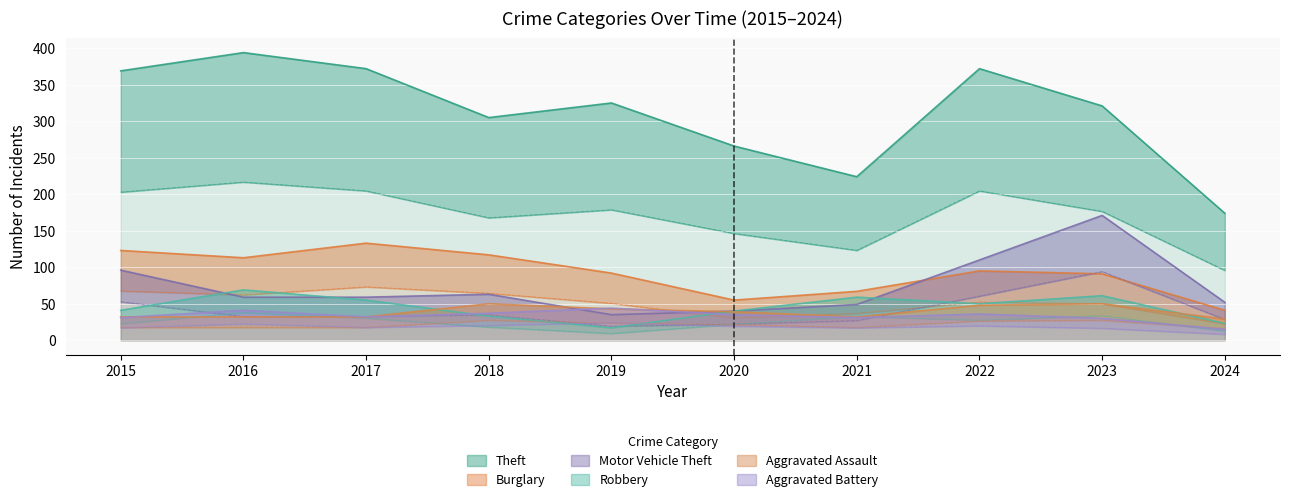

Which series has the widest spread of values?

Theft